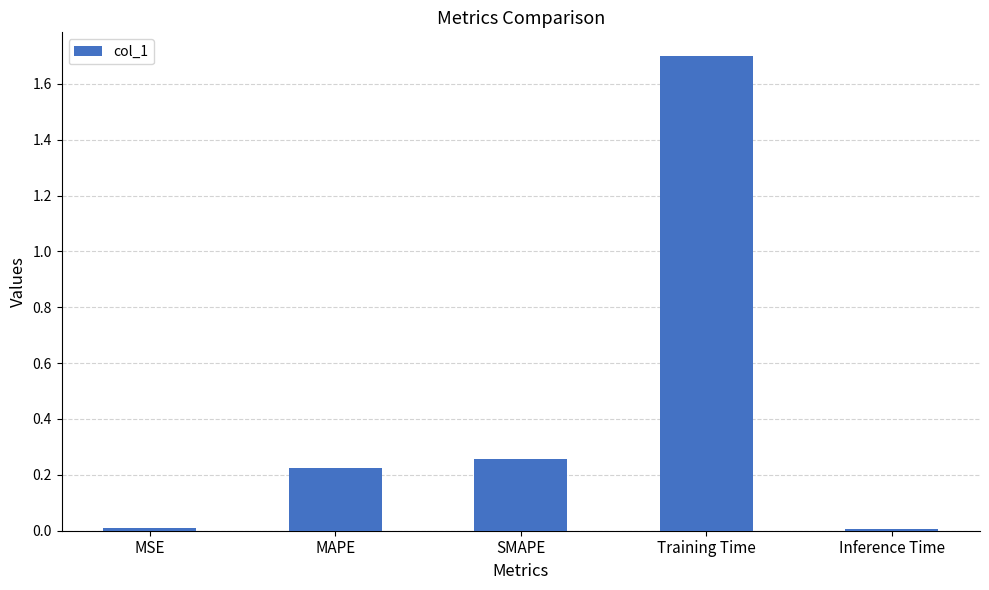

What is the sum of the values at SMAPE and MAPE?

0.5